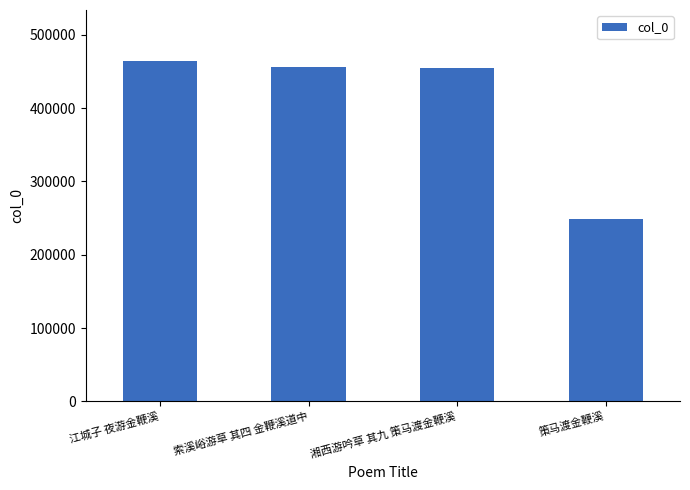

What is the smallest value displayed?

249167